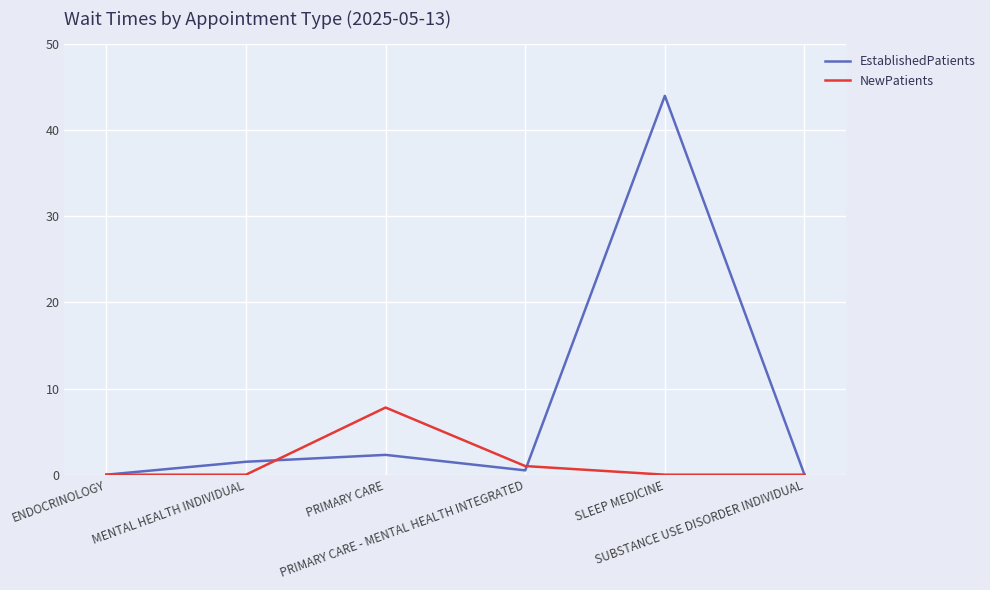

List the series in order of their overall mean, lowest first.

NewPatients, EstablishedPatients